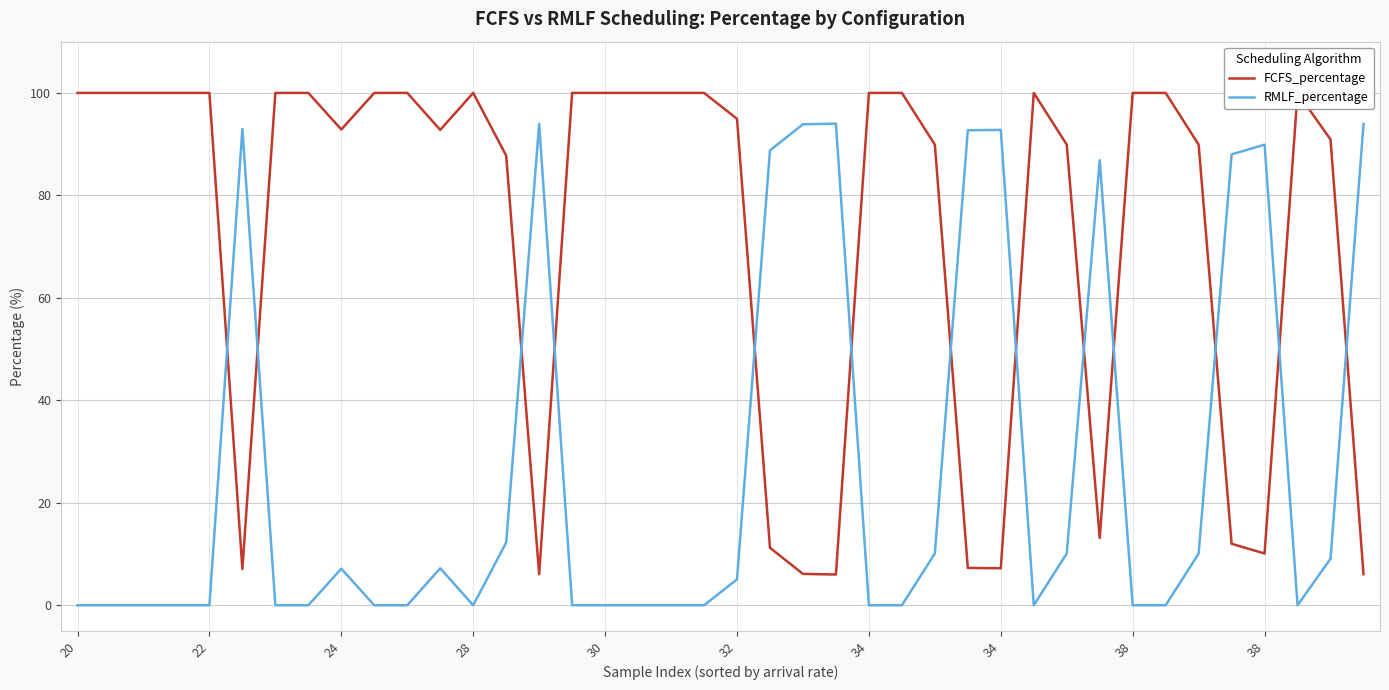

At 32, list the series in order from largest to smallest.

RMLF_percentage, FCFS_percentage